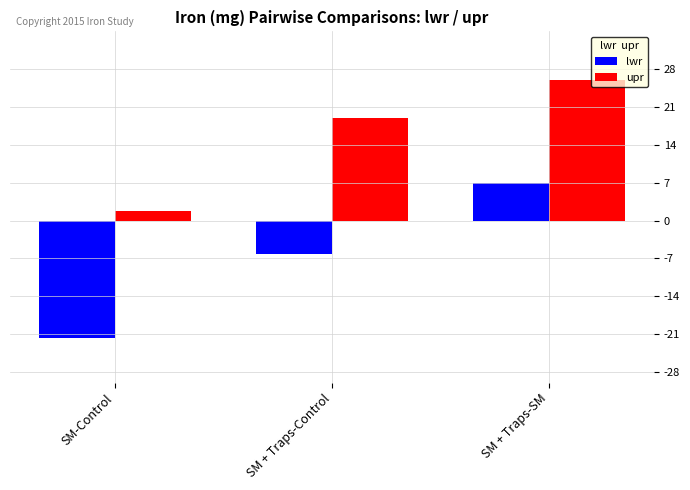

Rank the categories by upr value from highest to lowest.

SM + Traps-SM, SM + Traps-Control, SM-Control